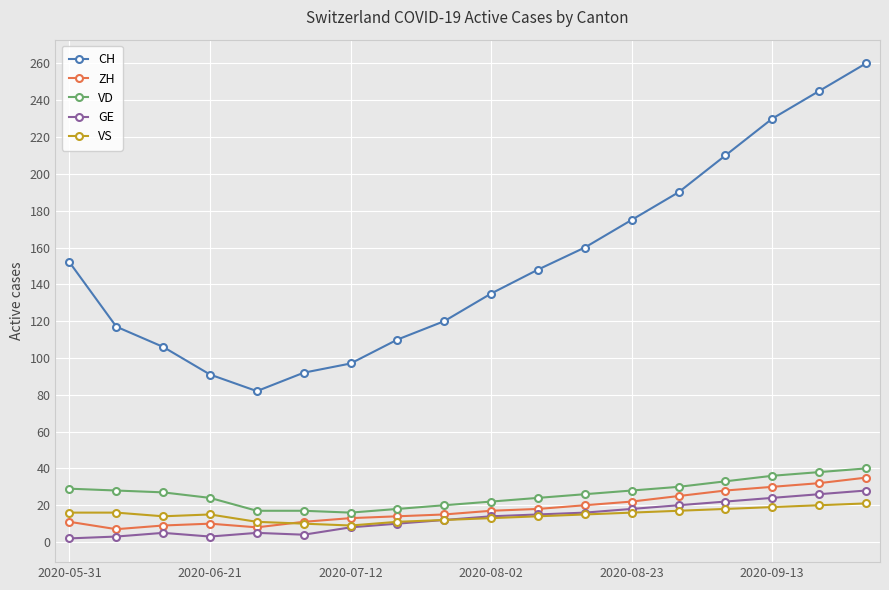

Which series has the widest spread of values?

CH